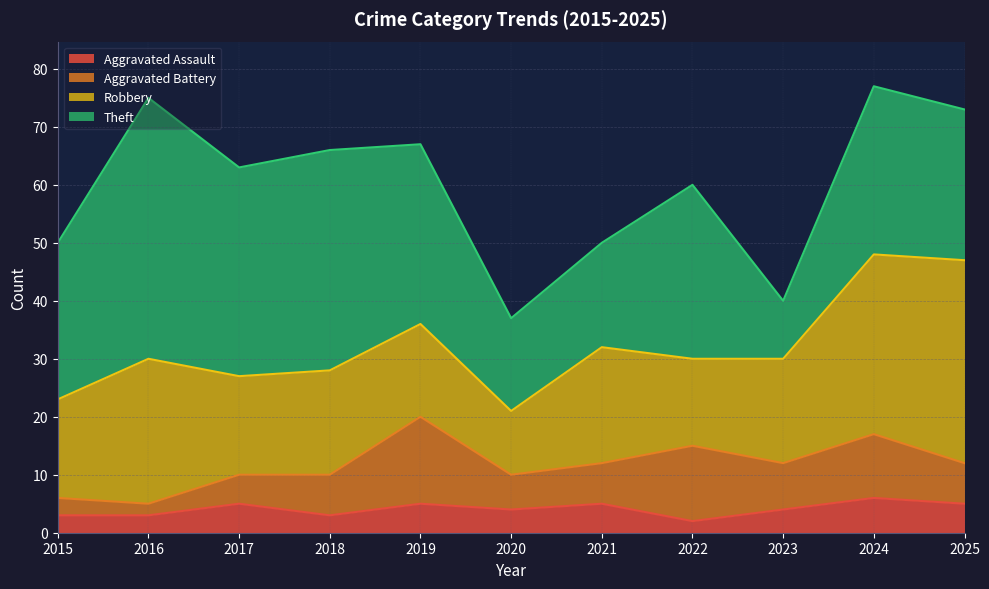

What is the value of the Theft point at the 10th from the left?

29